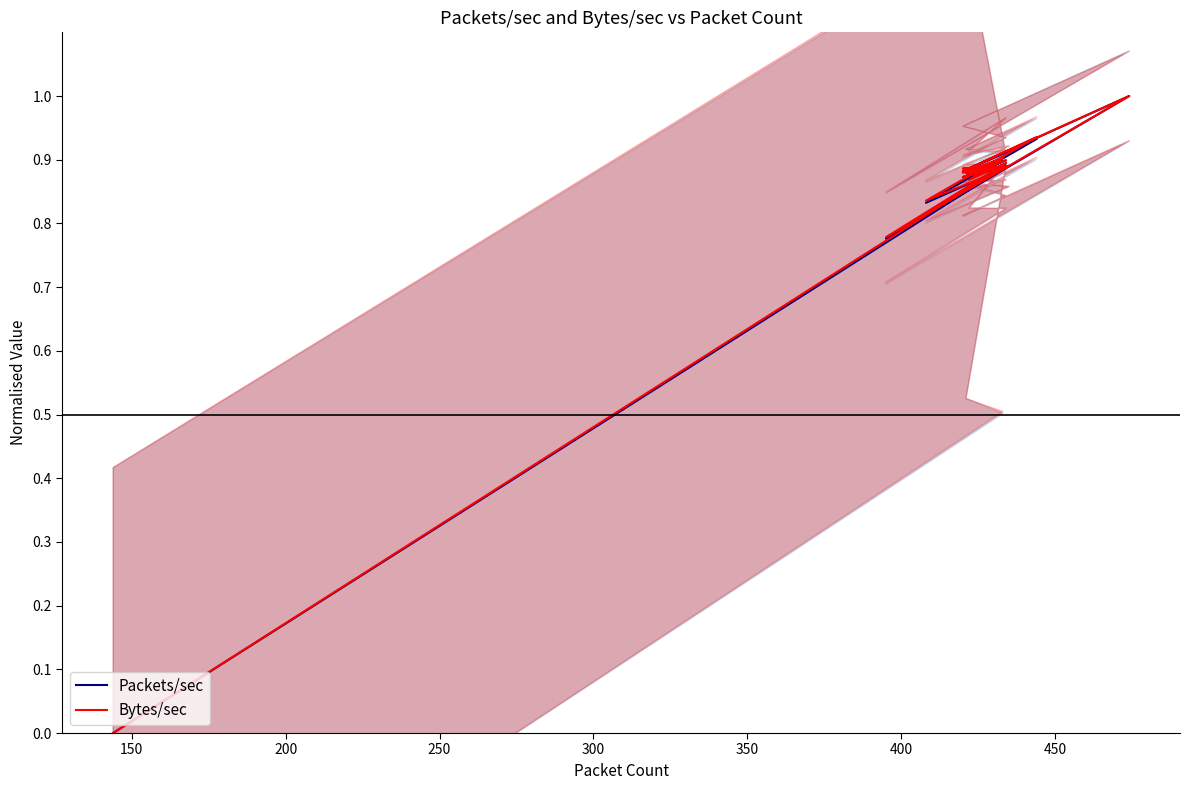

Is the value of Bytes/sec at 12 greater than the value of Packets/sec at 400?

No